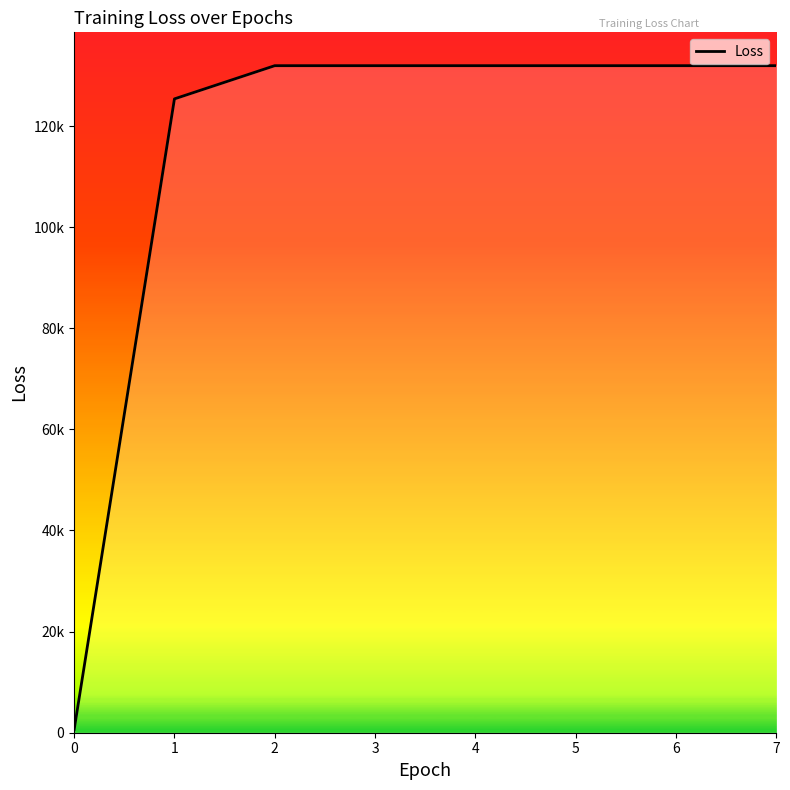

What is the sum of the values at 0 and 3?

132556.3